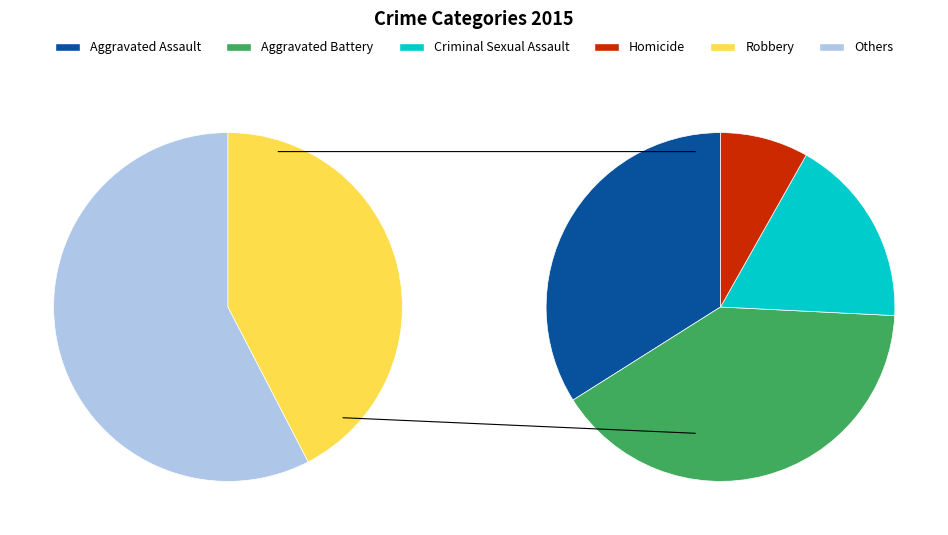

Does Aggravated Assault represent more than half of the total?

No